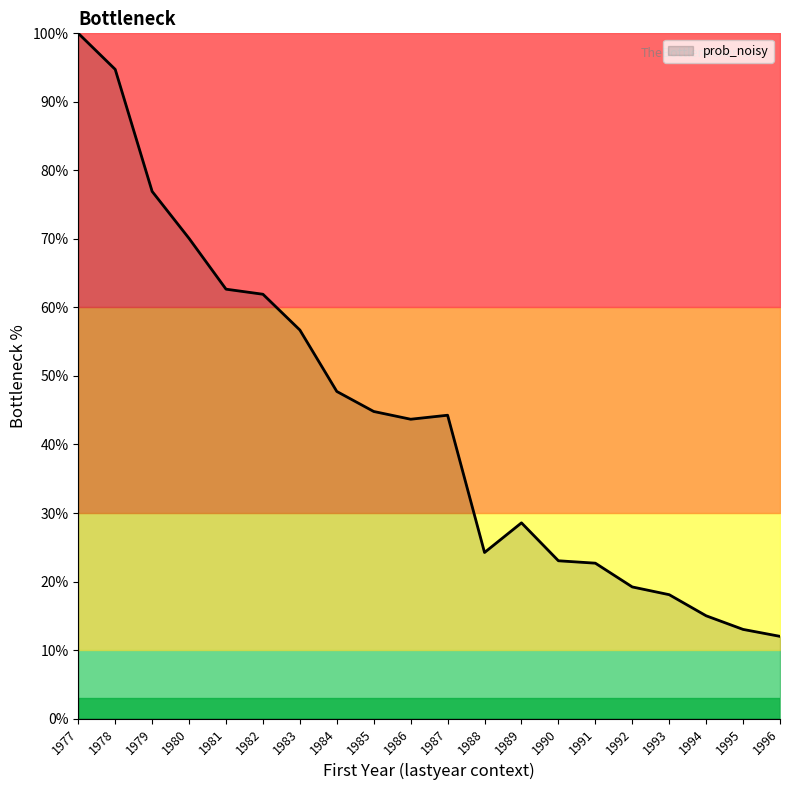

The value at 1993 is 18.1. True or false?

True